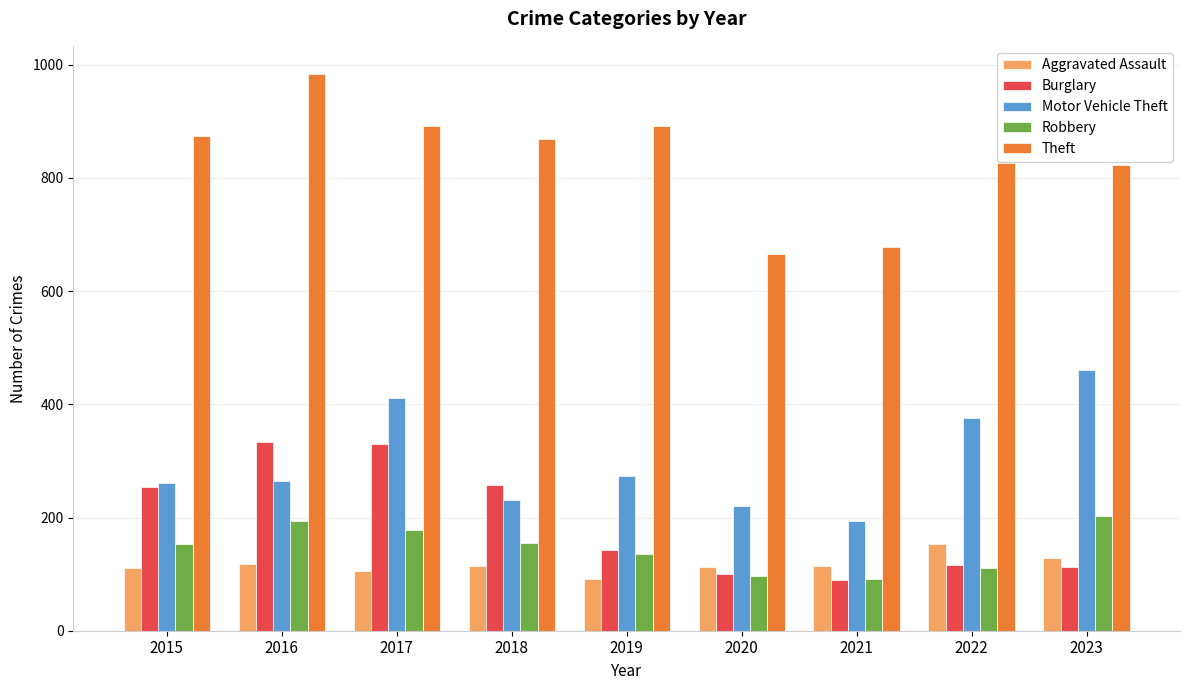

List the series in order of their peak value, lowest first.

Aggravated Assault, Robbery, Burglary, Motor Vehicle Theft, Theft